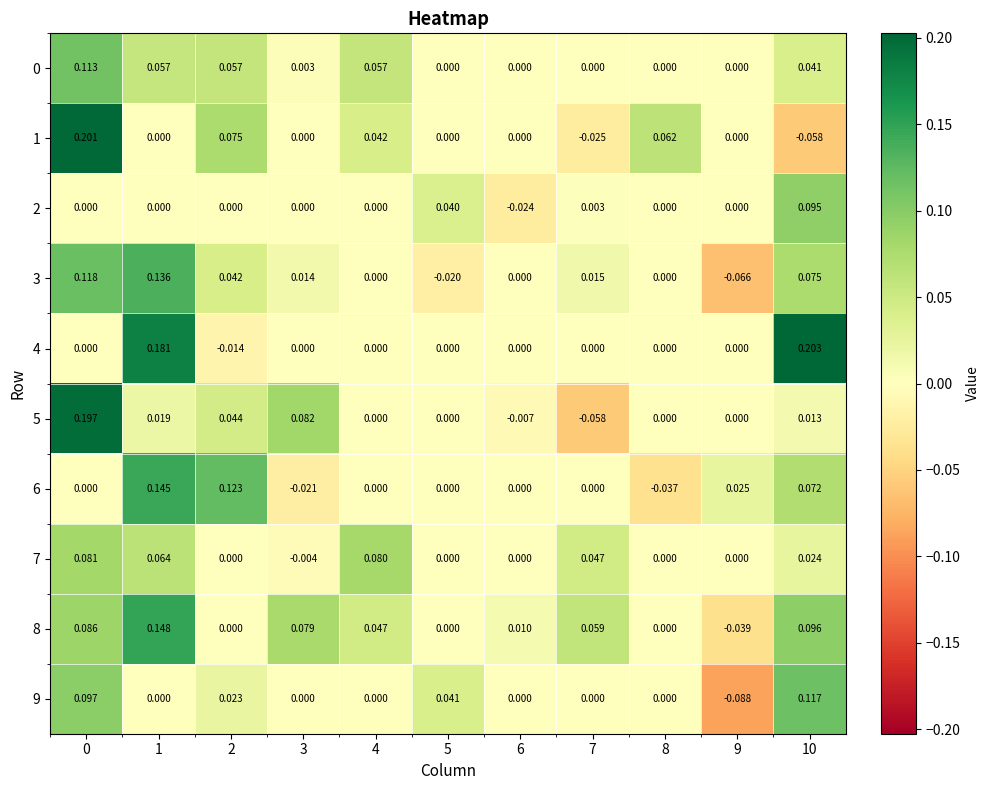

Count the number of data series in this chart.

10